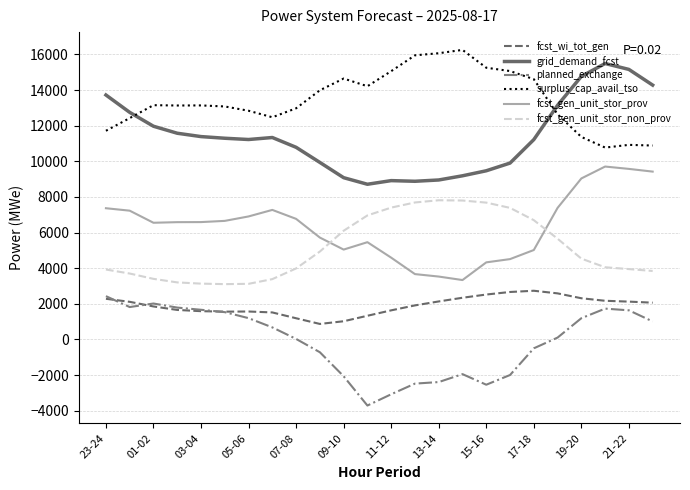

Which series has the largest total across all categories?

surplus_cap_avail_tso